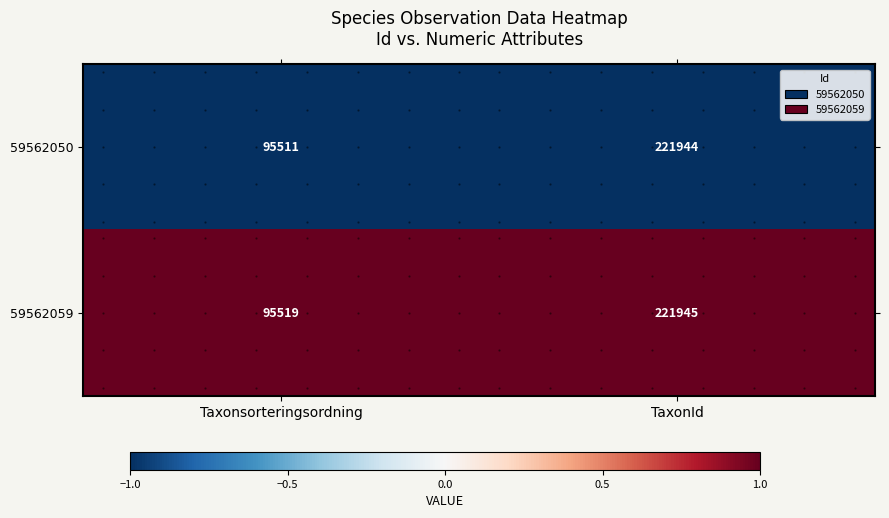

List the series in order of their overall mean, highest first.

59562059, 59562050